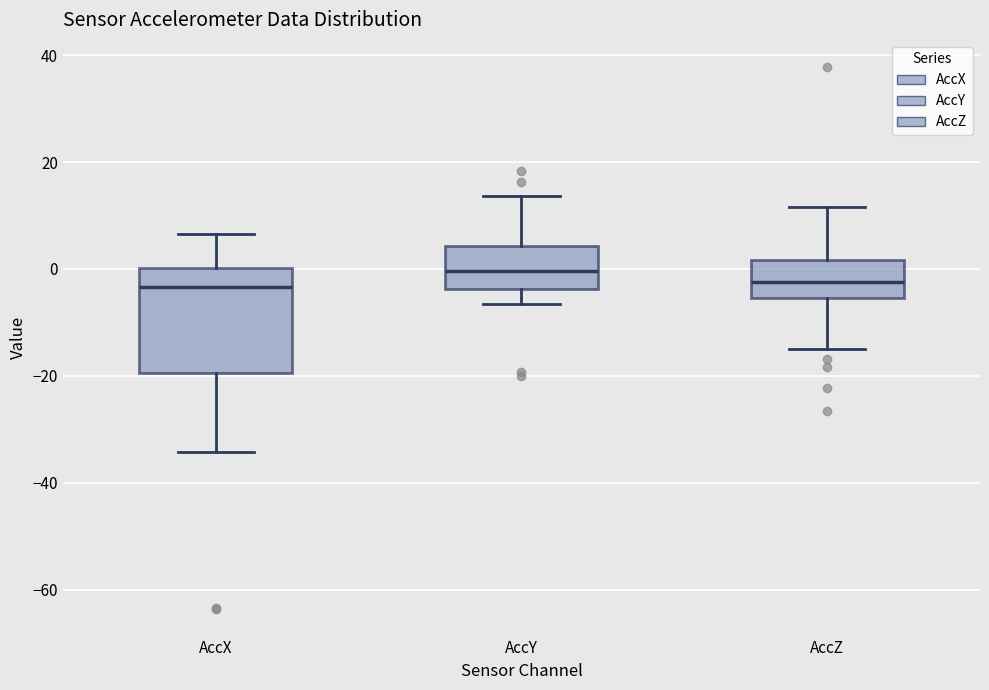

Which box's median line is the highest?

AccY